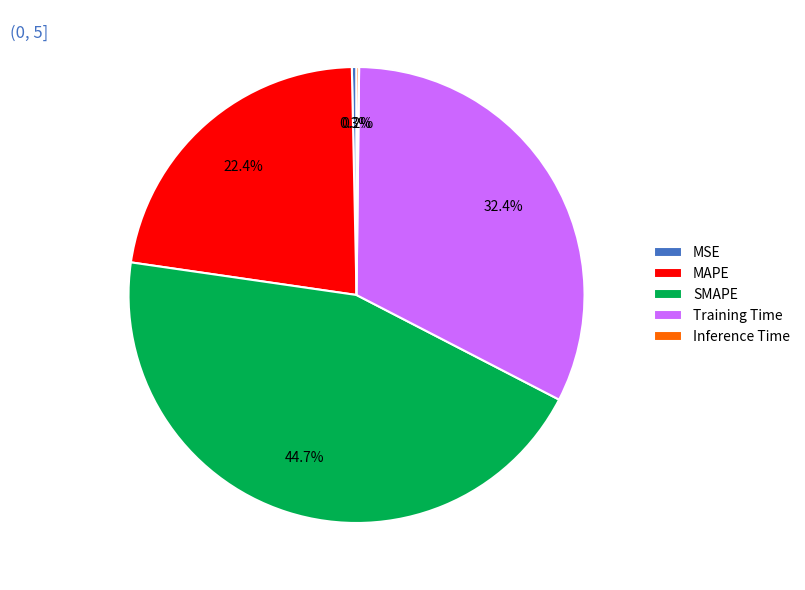

How much of the chart is everything except MAPE?

77.6%